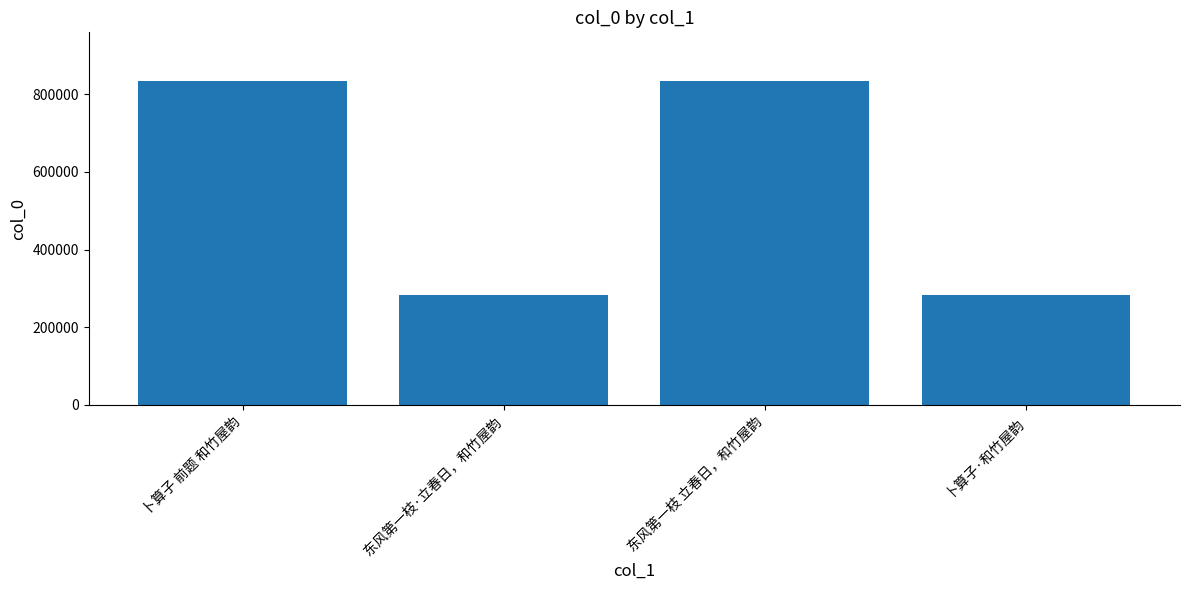

At which label is the value closest to 558869?

卜算子·和竹屋韵